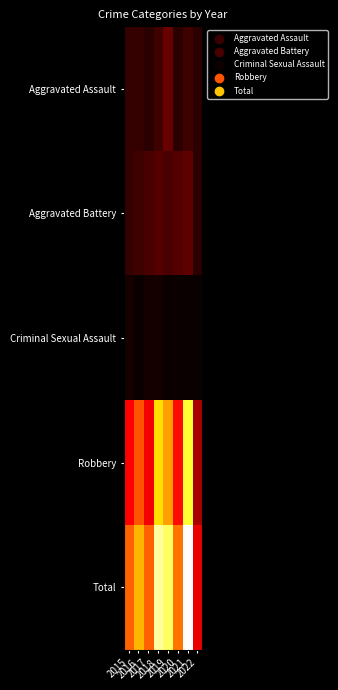

Which series has the largest range (max minus min)?

Total